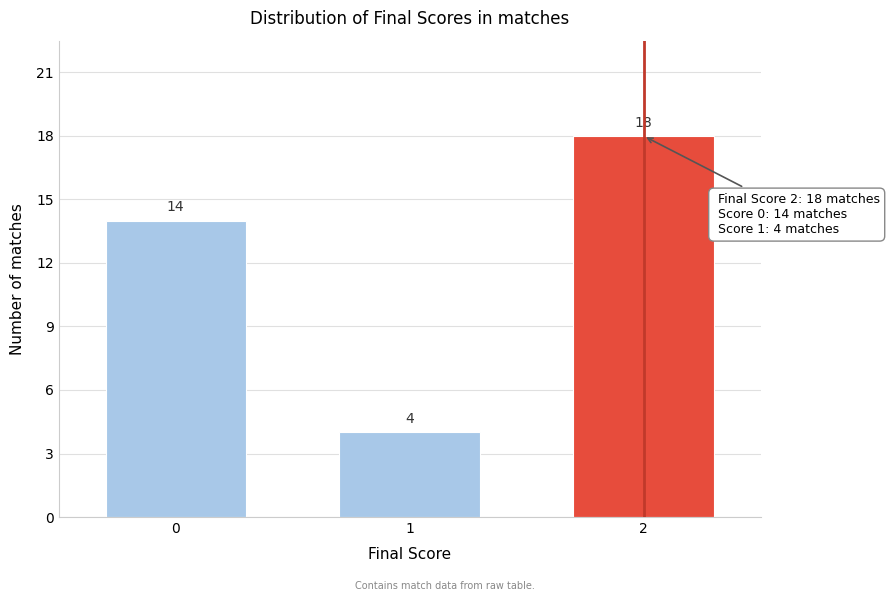

Reading left to right, transcribe all the data shown in this chart.

14	4	18